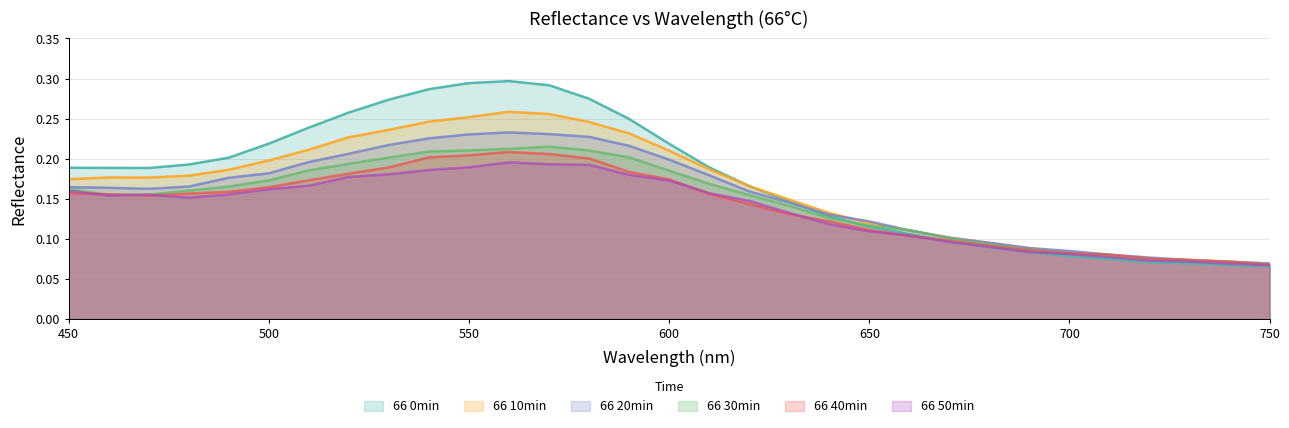

What is the maximum value for 66 50min?

0.2